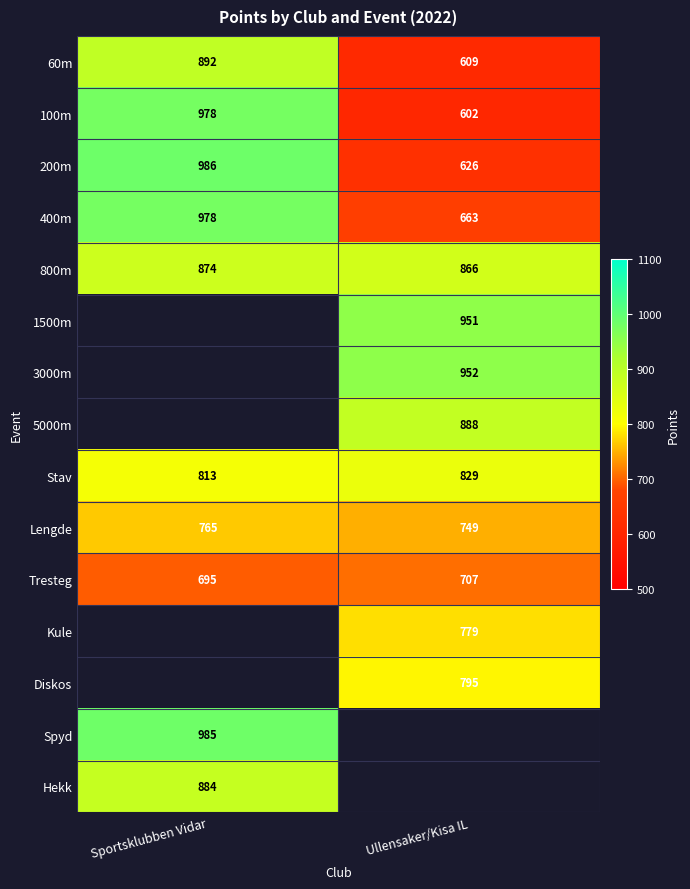

Is the value of 5000m at Ullensaker/Kisa IL greater than the value of Lengde at Ullensaker/Kisa IL?

Yes